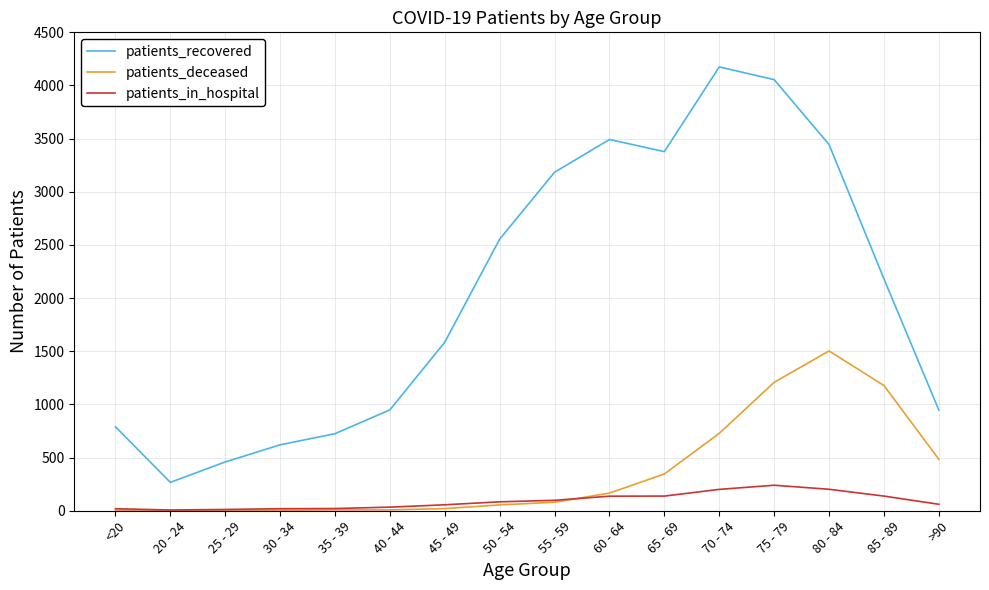

What are all the series names shown in the legend?

patients_recovered, patients_deceased, patients_in_hospital